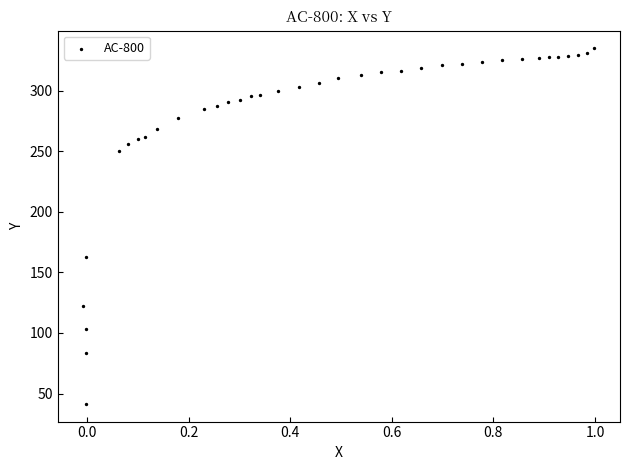

What Y value in the scatter plot is closest to 188?

162.9